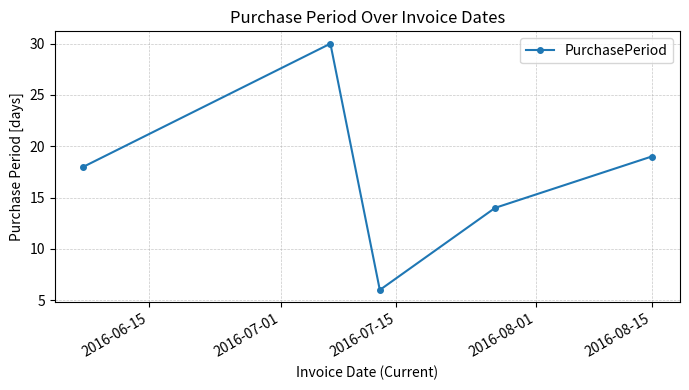

True or false: the data has more than 1 interior local peaks.

False